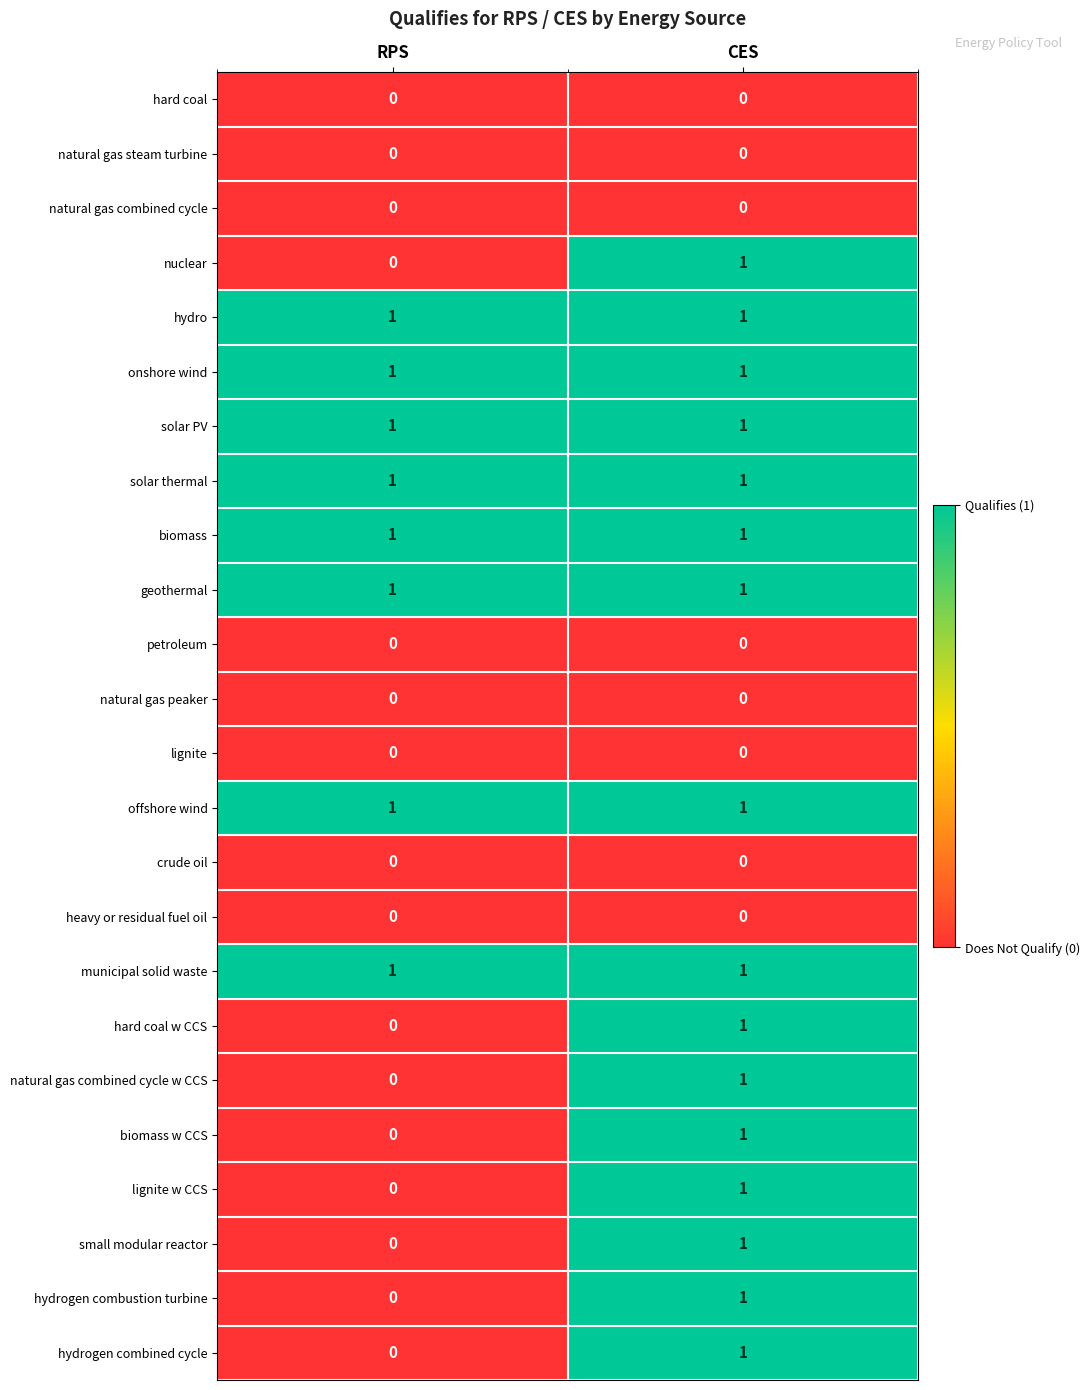

At which label is lignite w CCS closest to 0?

RPS